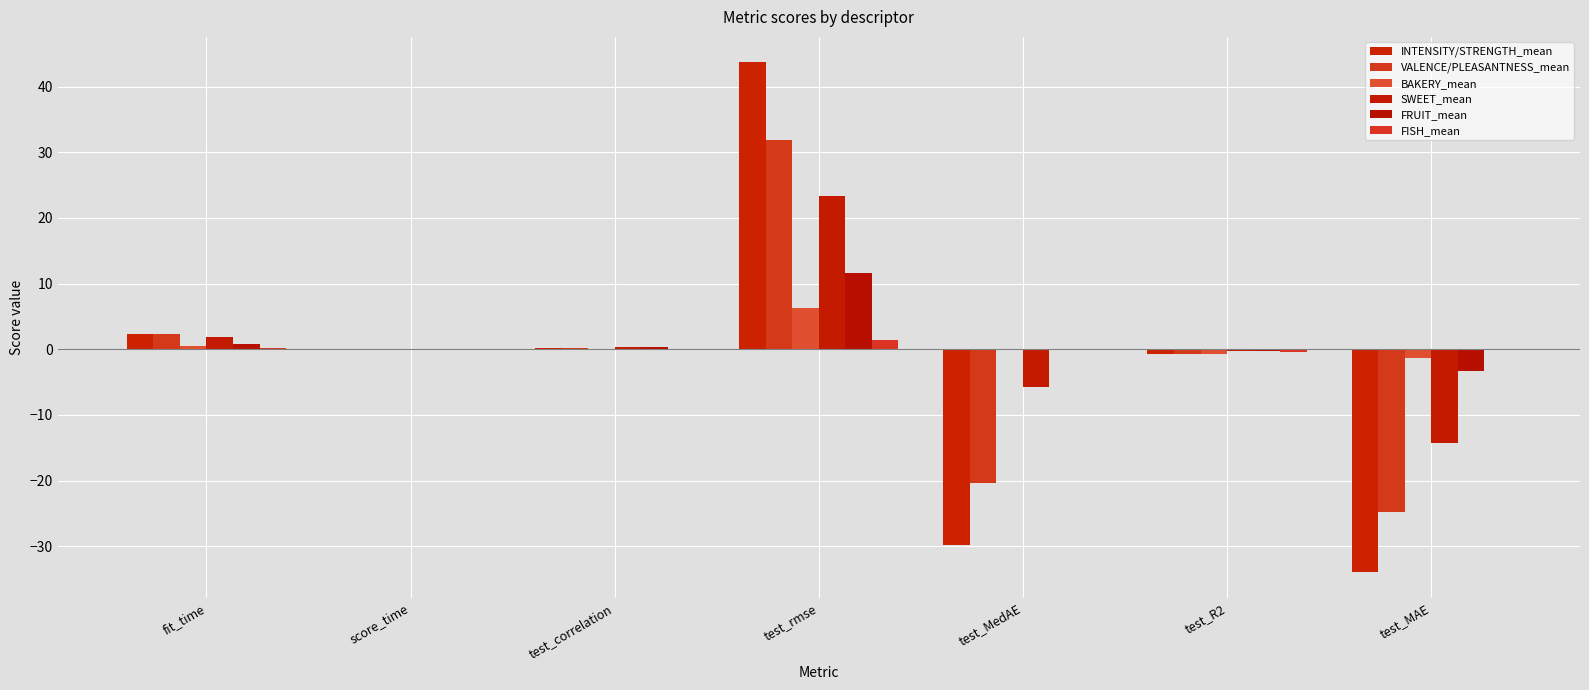

Reading left to right, transcribe all the data shown in this chart.

INTENSITY/STRENGTH_mean: fit_time=2.4	score_time=0.0	test_correlation=0.2	test_rmse=43.7	test_MedAE=-29.8	test_R2=-0.7	test_MAE=-33.9
VALENCE/PLEASANTNESS_mean: fit_time=2.4	score_time=0.0	test_correlation=0.2	test_rmse=31.9	test_MedAE=-20.4	test_R2=-0.8	test_MAE=-24.9
BAKERY_mean: fit_time=0.5	score_time=0.0	test_correlation=0.0	test_rmse=6.3	test_MedAE=0.0	test_R2=-0.7	test_MAE=-1.3
SWEET_mean: fit_time=1.9	score_time=0.0	test_correlation=0.3	test_rmse=23.4	test_MedAE=-5.8	test_R2=-0.3	test_MAE=-14.2
FRUIT_mean: fit_time=0.9	score_time=0.0	test_correlation=0.3	test_rmse=11.6	test_MedAE=0.0	test_R2=-0.2	test_MAE=-3.4
FISH_mean: fit_time=0.2	score_time=0.0	test_correlation=-0.0	test_rmse=1.4	test_MedAE=0.0	test_R2=-0.4	test_MAE=-0.2